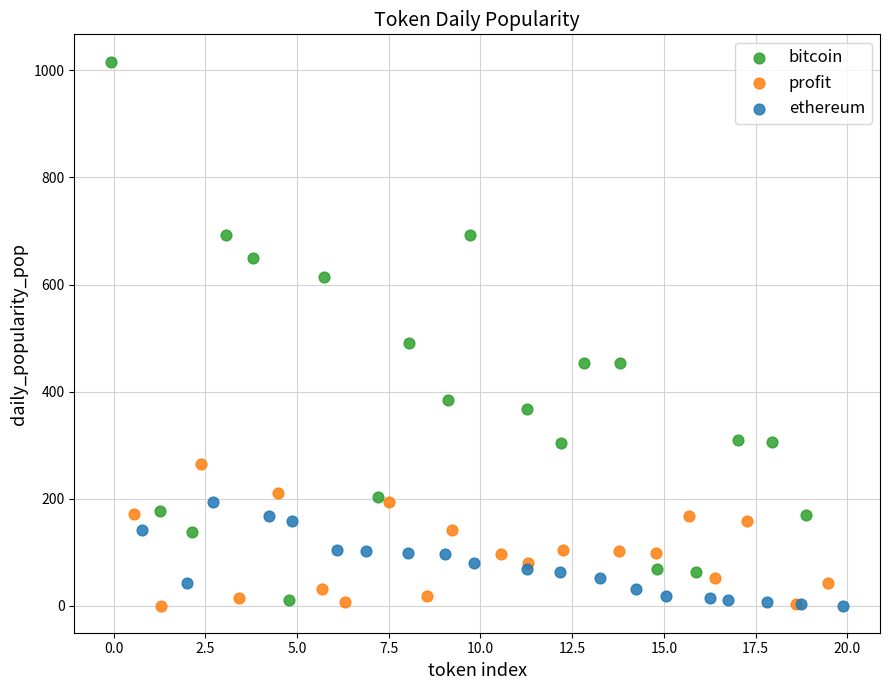

Which series contains the highest Y value?

bitcoin